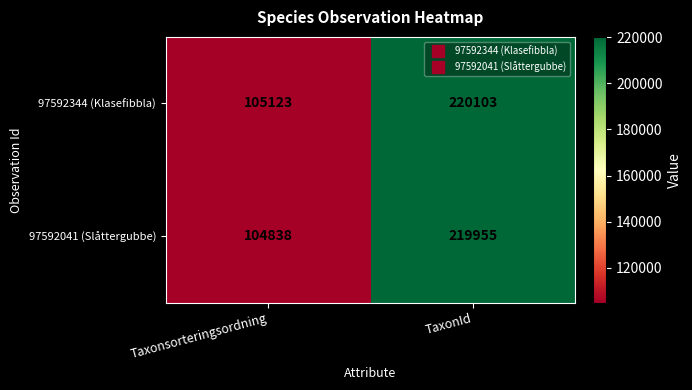

At which category does the chart reach its peak across all series?

TaxonId